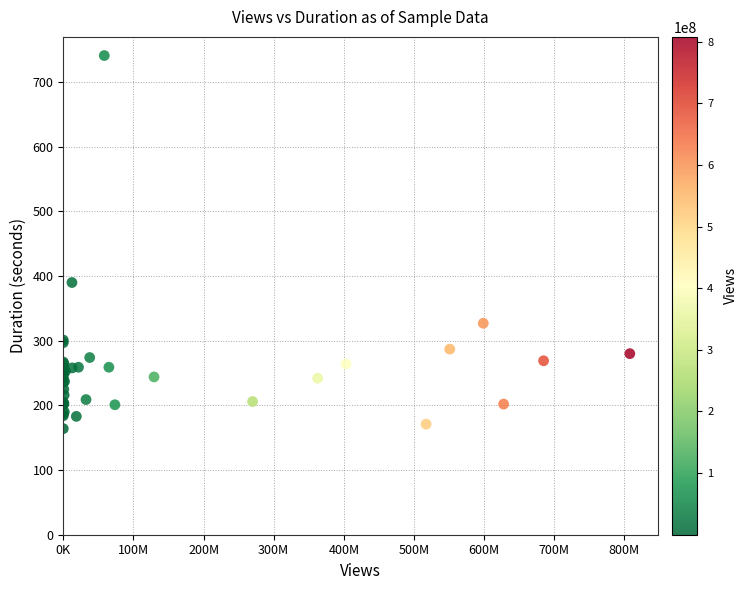

What Y value in the scatter plot is closest to 452?

390